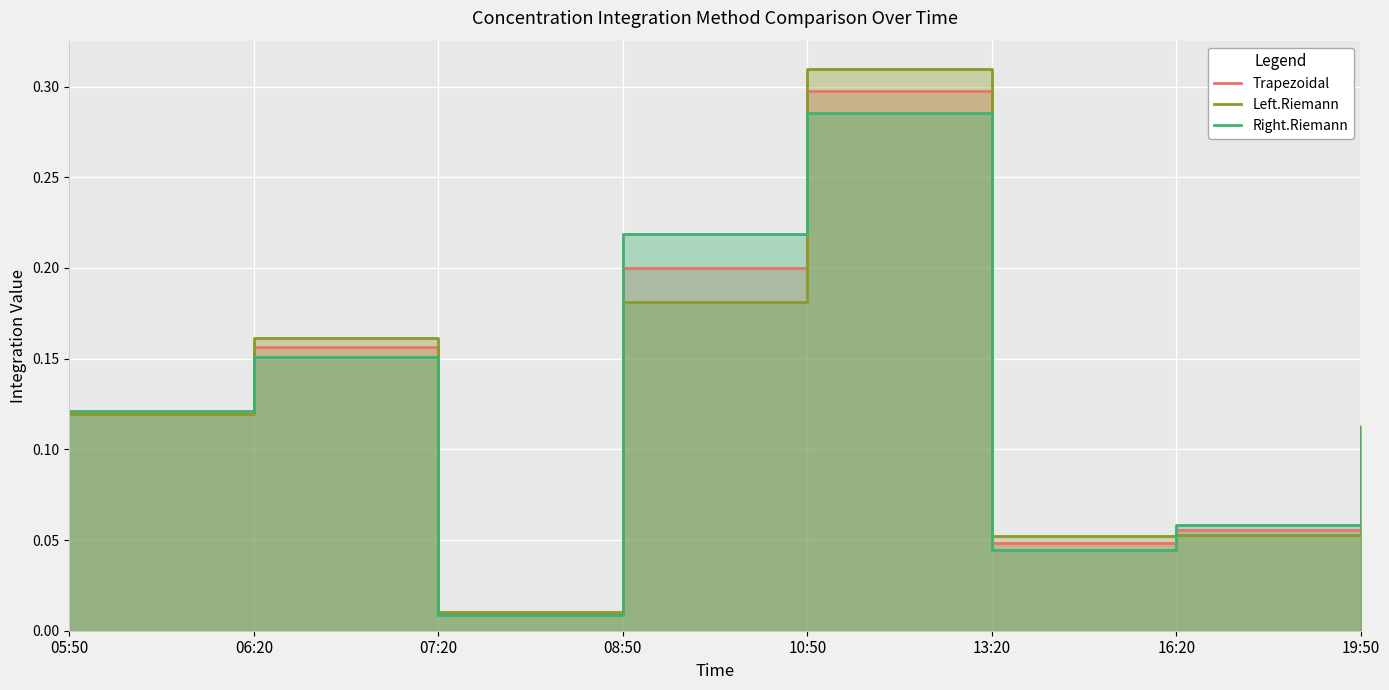

The Left.Riemann series shows 0.2 at 05:50. True or false?

False